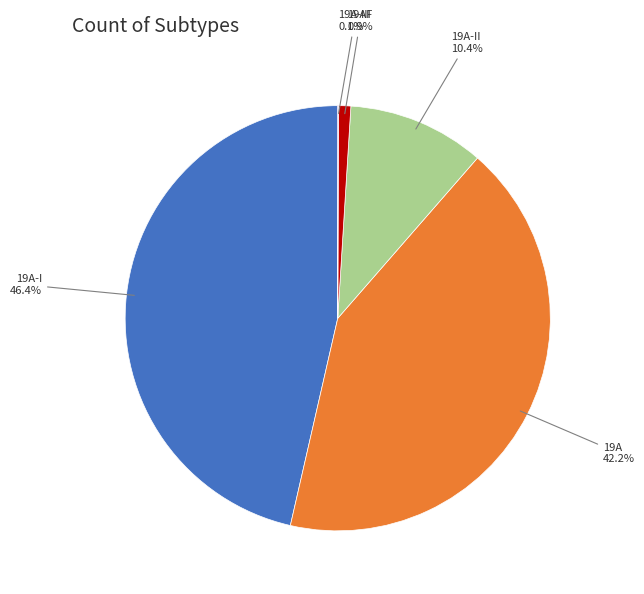

Is there any slice that represents more than half of the pie?

No